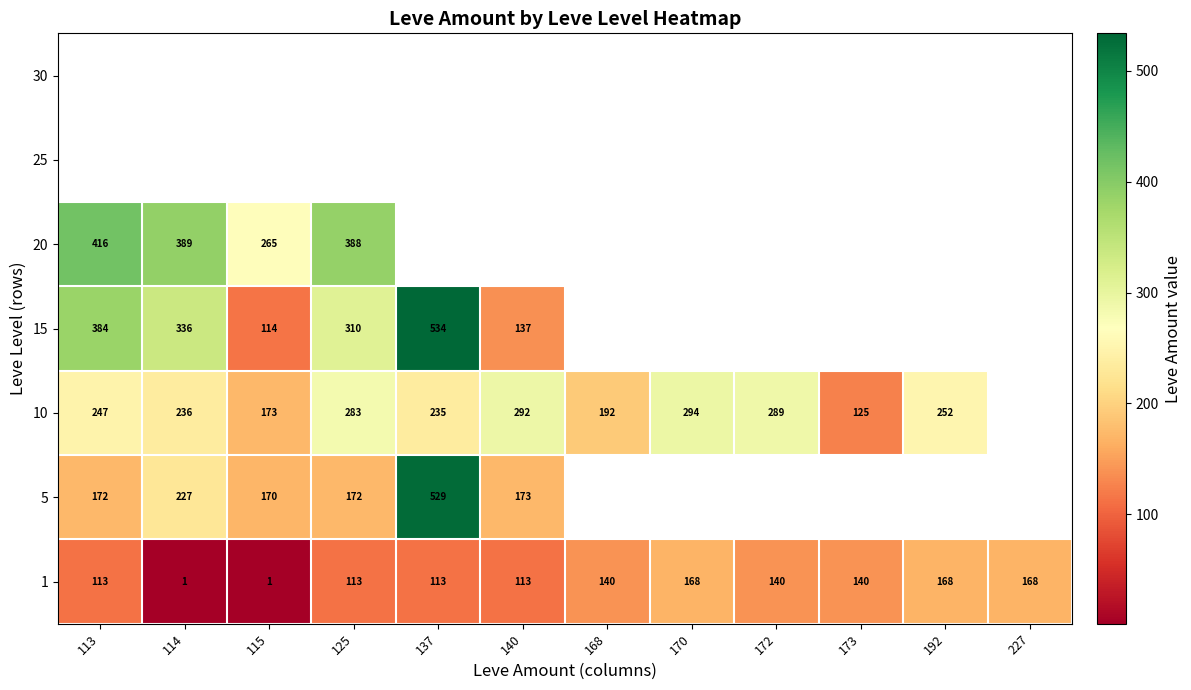

What is the highest value of the 1 series?

168